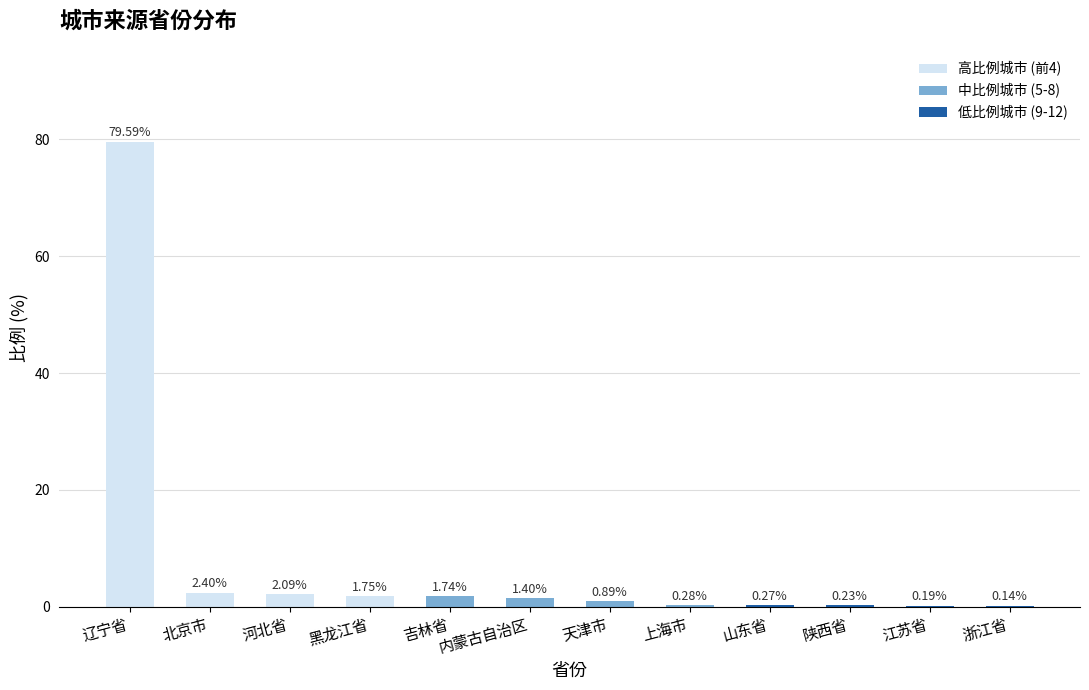

What is the sum of all values?

91.0